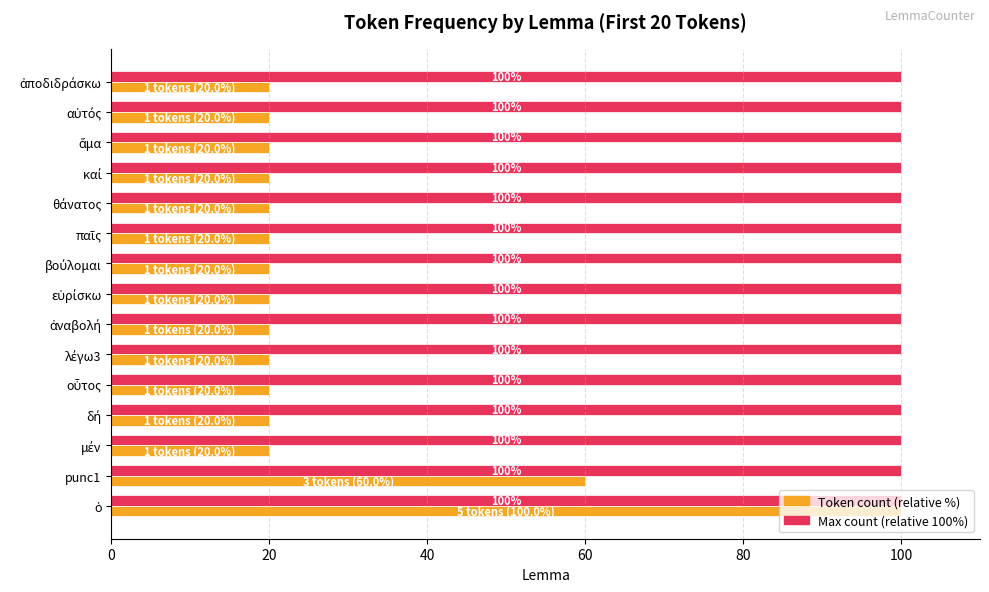

Is it true that Max count (relative 100%) equals 70 at punc1?

False